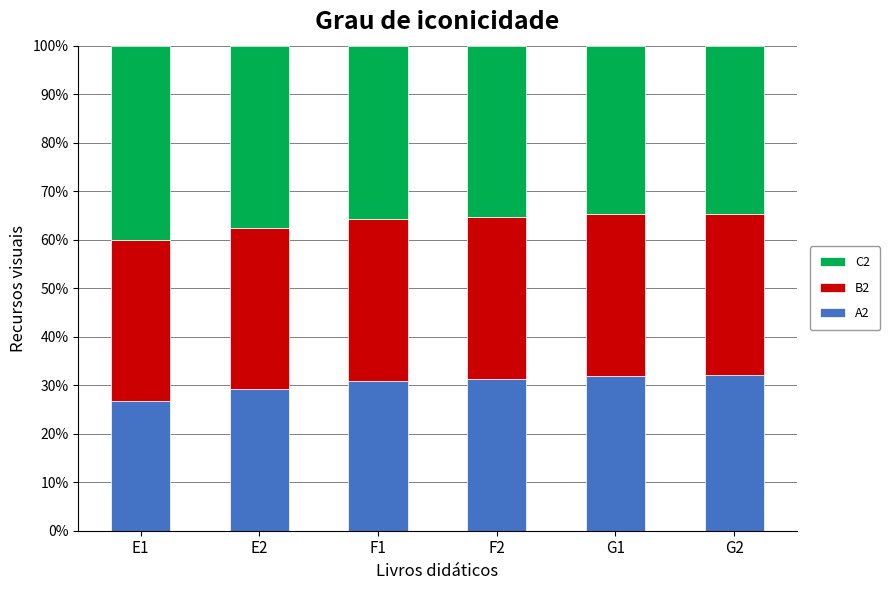

What is the difference between the maximum and second lowest values in the A2 series?

2.9